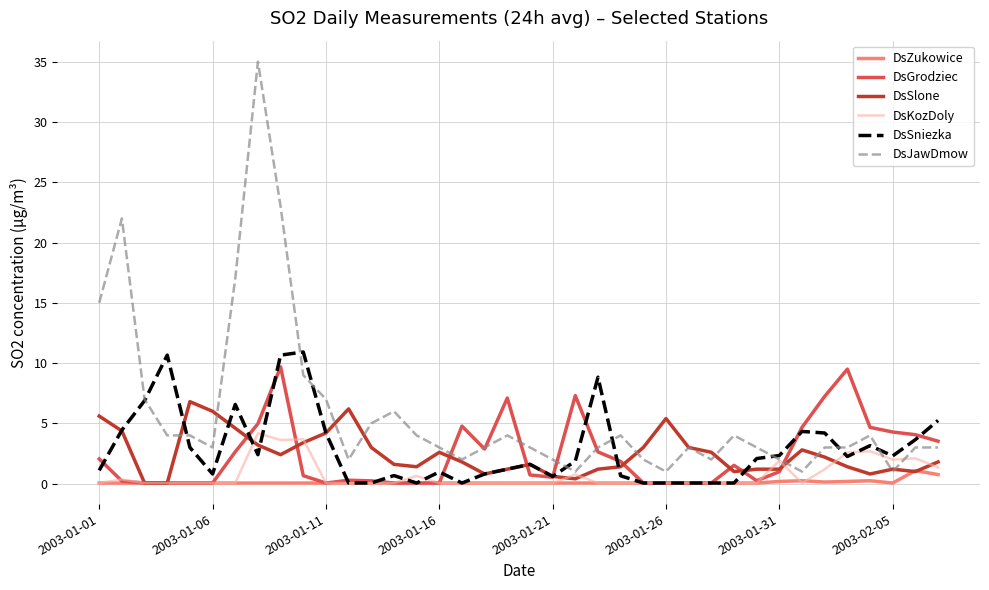

Which series has the largest range (max minus min)?

DsJawDmow